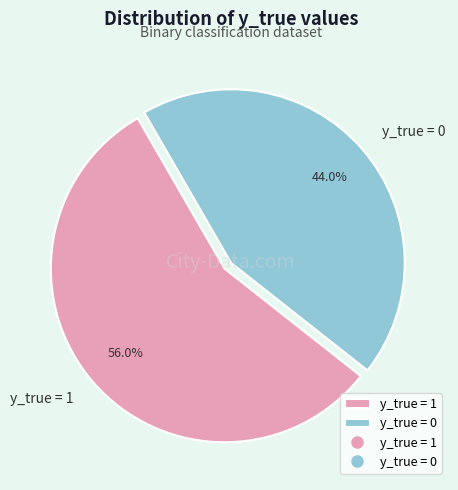

Between y_true = 1 and y_true = 0, which is larger?

y_true = 1